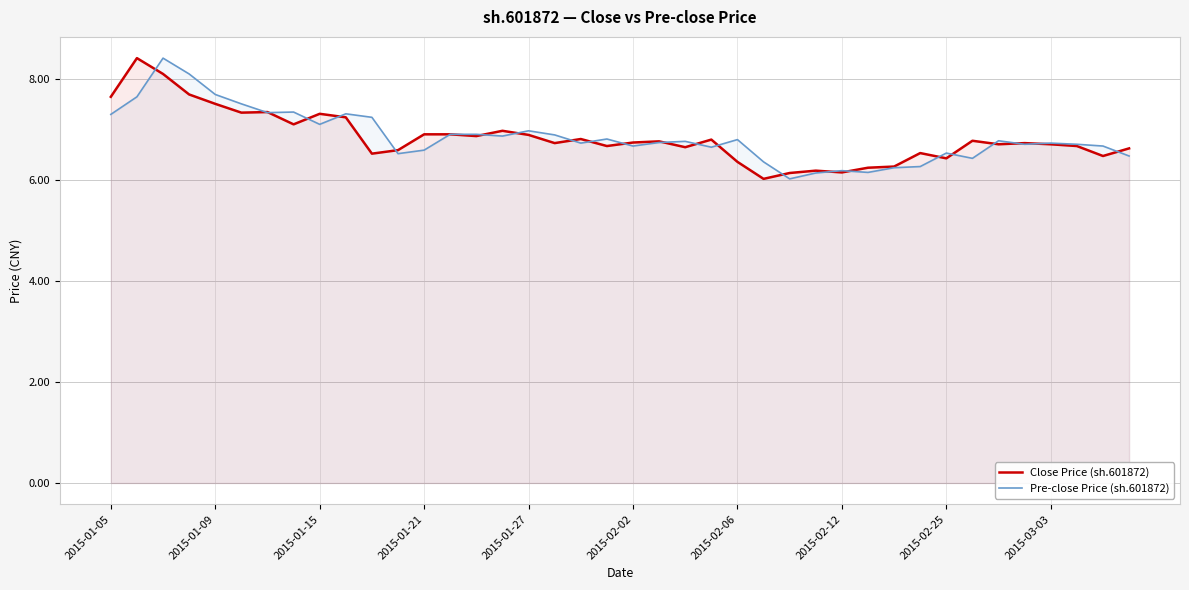

What is the minimum value for Close Price (sh.601872)?

6.0